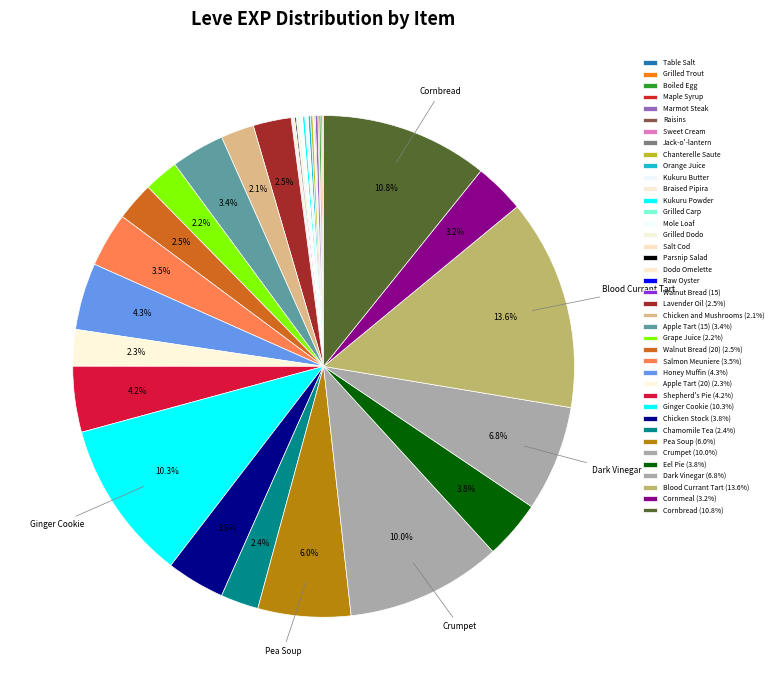

Is there a majority slice in this chart?

No